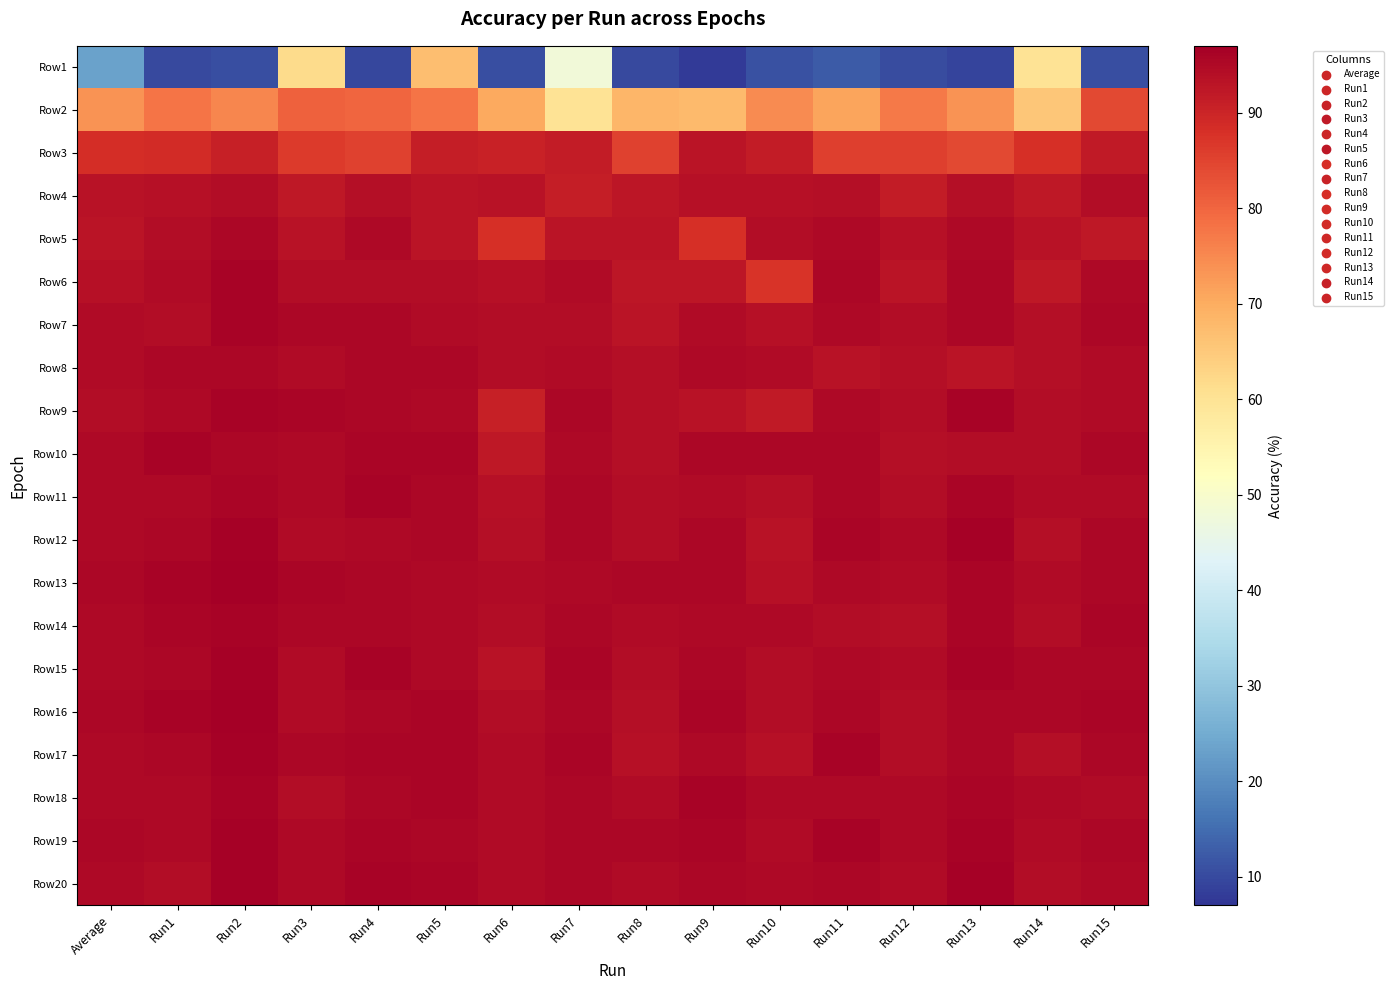

What is the total value across all series at Run3?

1839.7